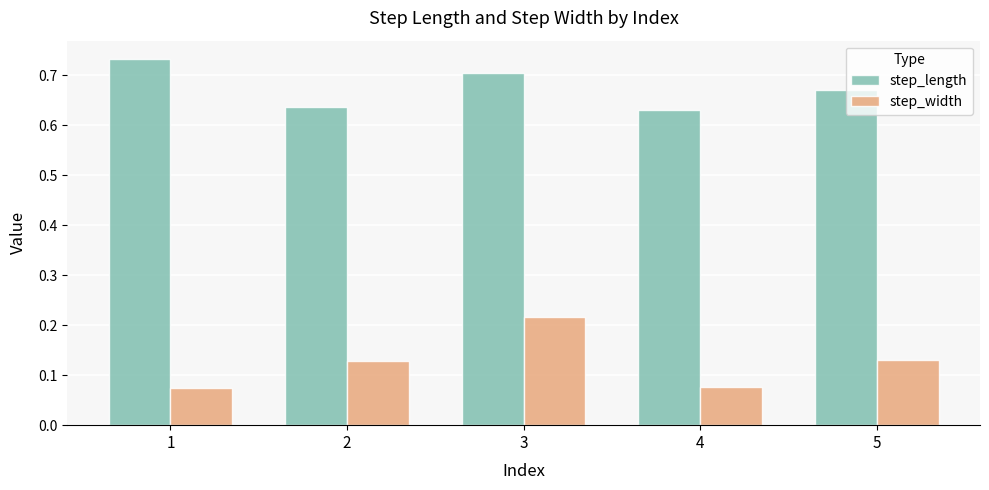

Is it true that step_width equals 0.2 at 2?

False